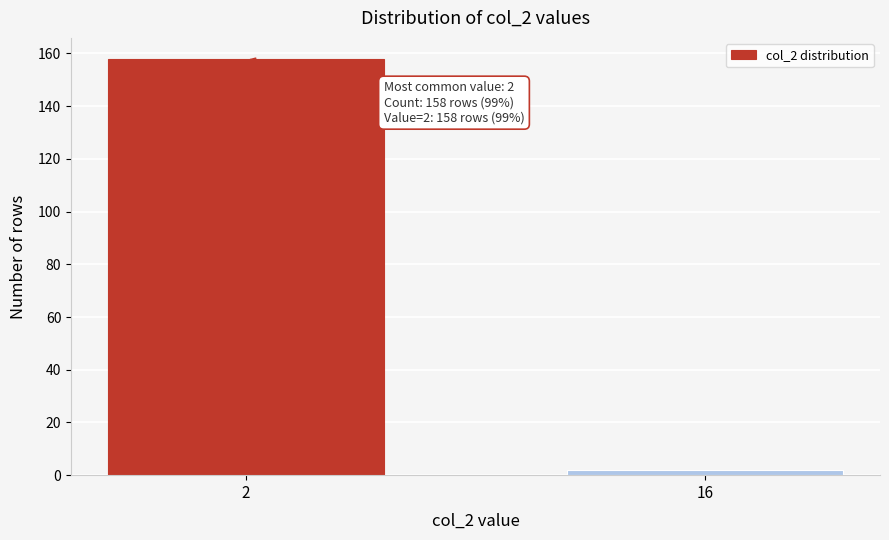

Reading left to right, list all the values displayed in this chart.

158	2